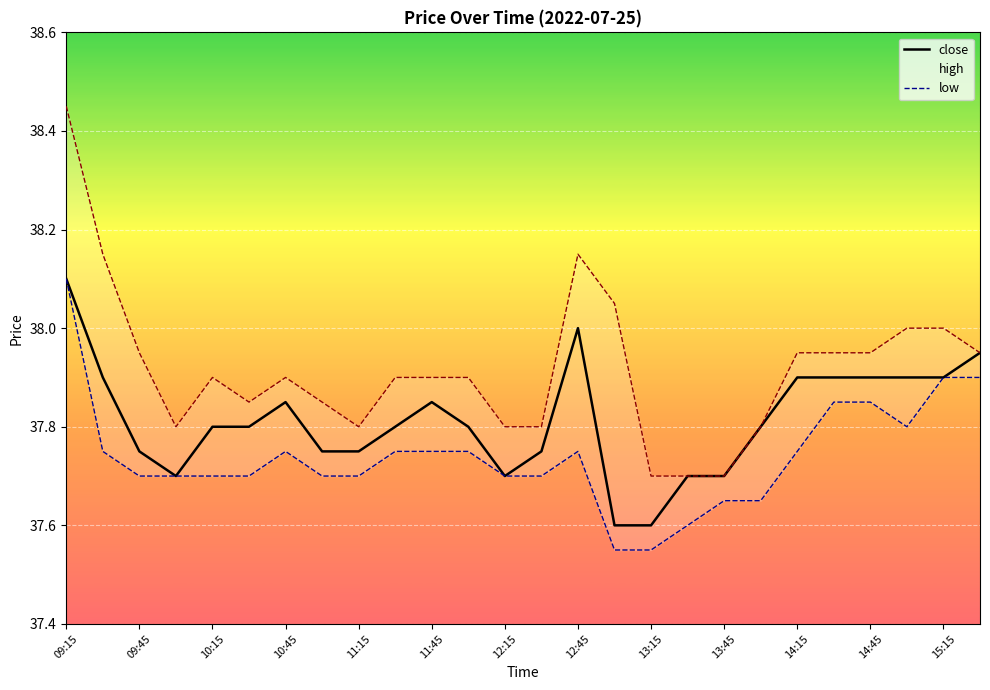

What is the value of the low point at the 22nd from the left?

37.9